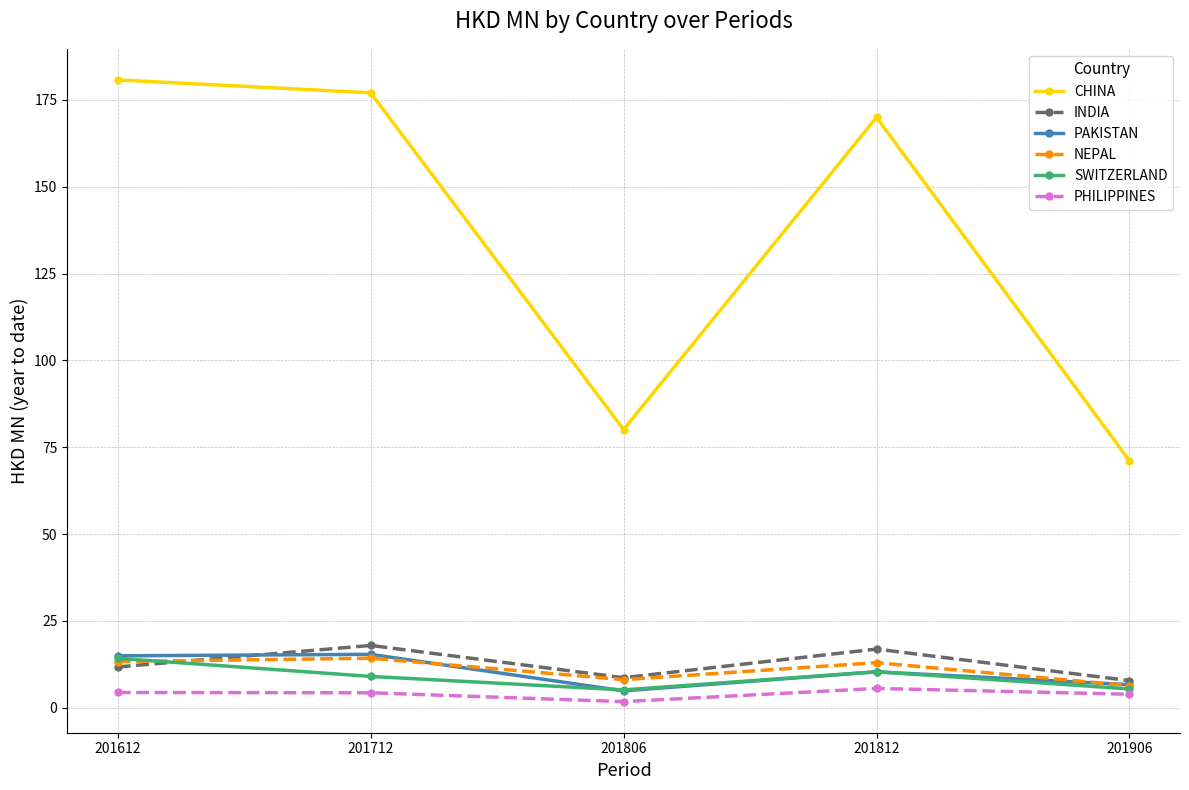

What is the difference between the maximum and minimum values in the CHINA series?

109.6